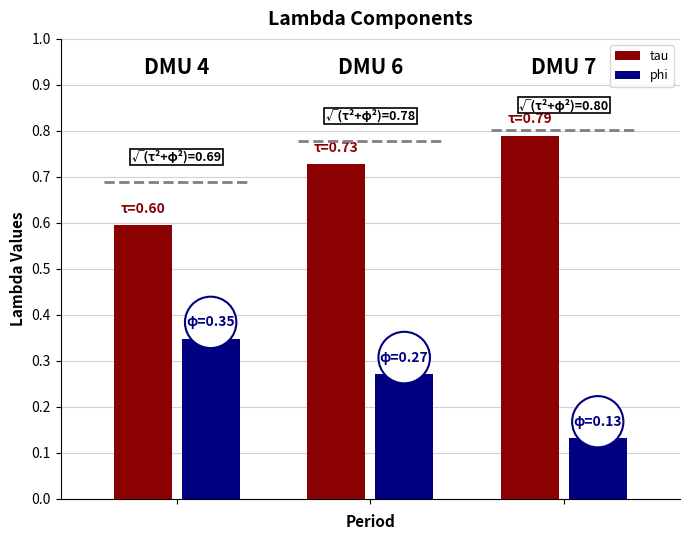

How many phi values are between 0 and 1?

3